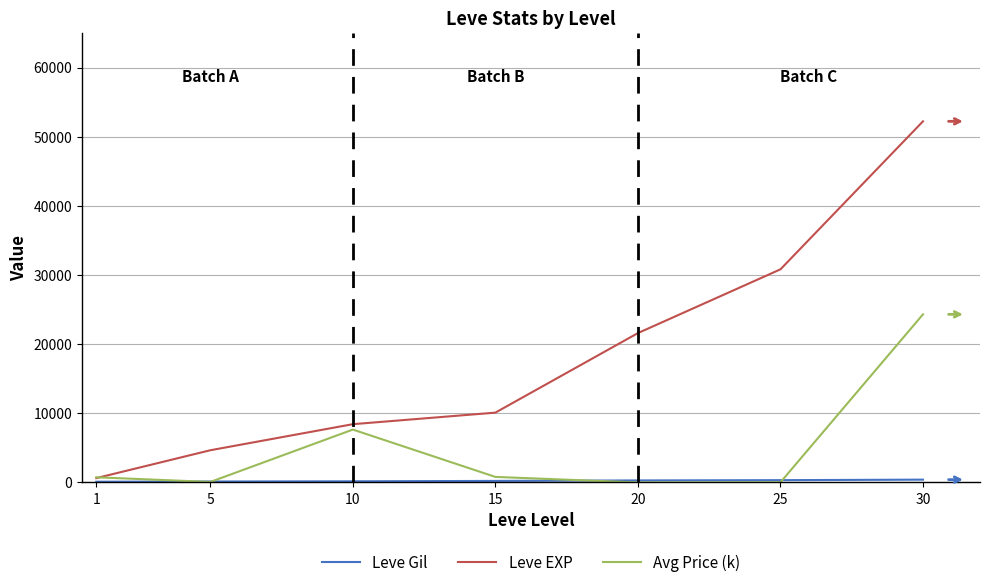

How many categories are shown in the chart?

7